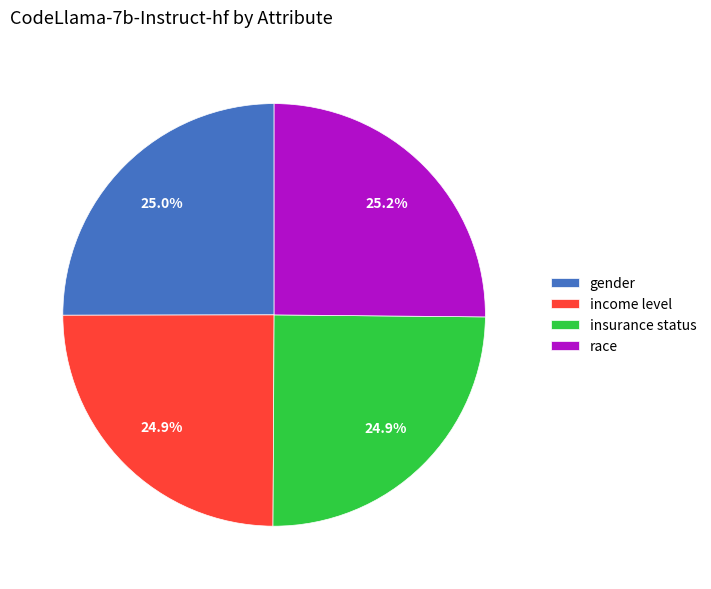

To the nearest percent, what portion does income level represent?

25%